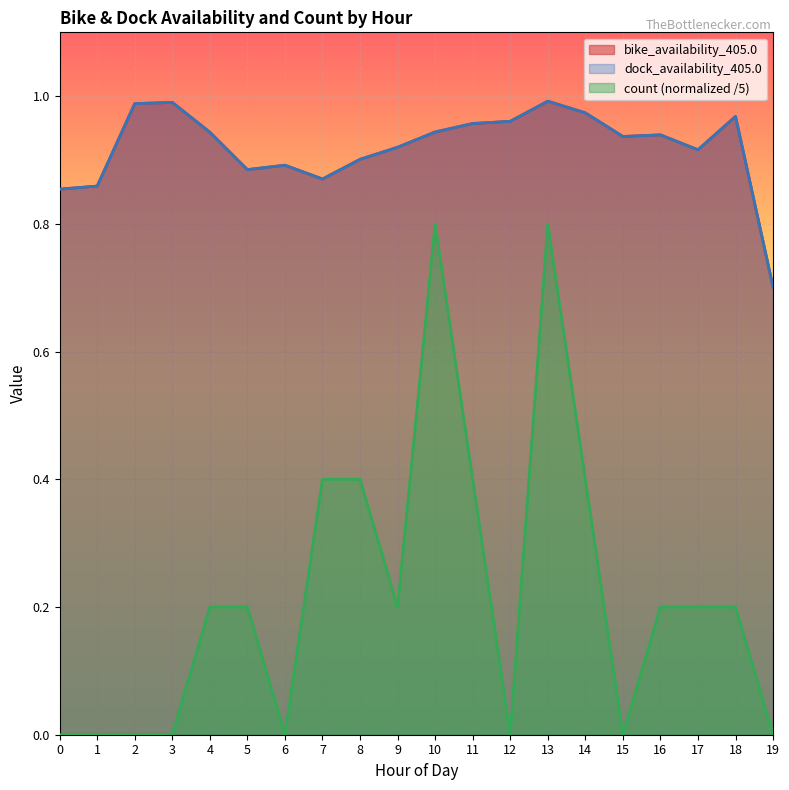

What is the sum of the dock_availability_405.0 values at 15 and 12?

1.9